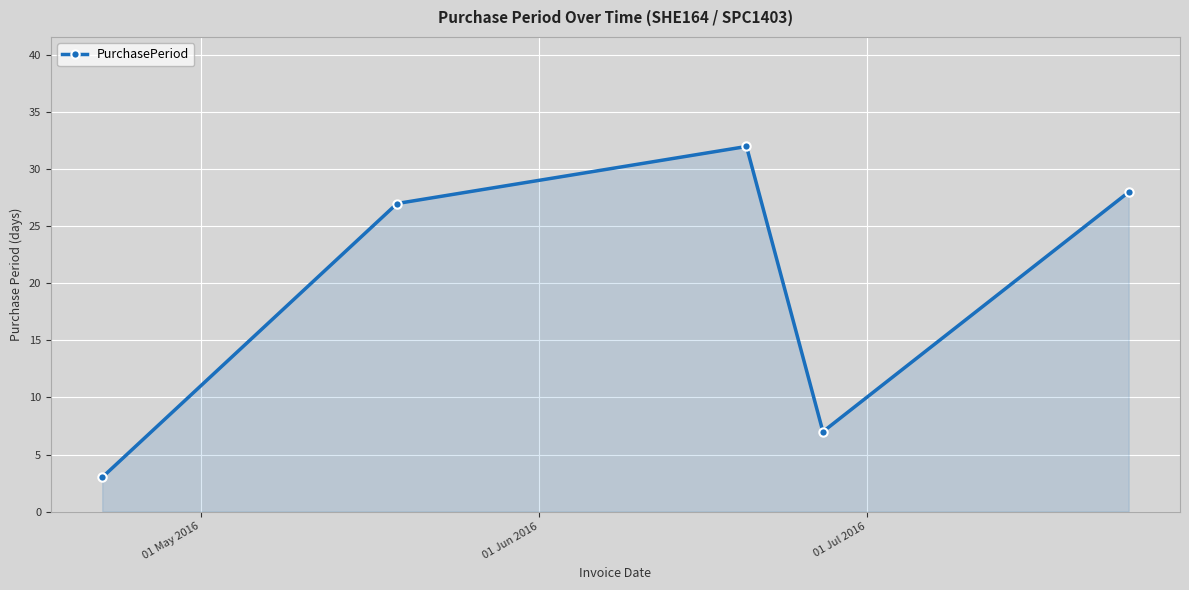

True or false: the data has more than 0 interior local peaks.

True